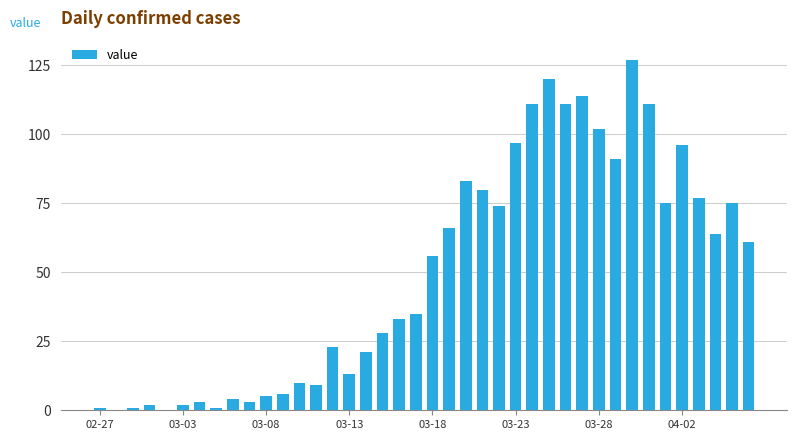

What is the sum of all values?

1991